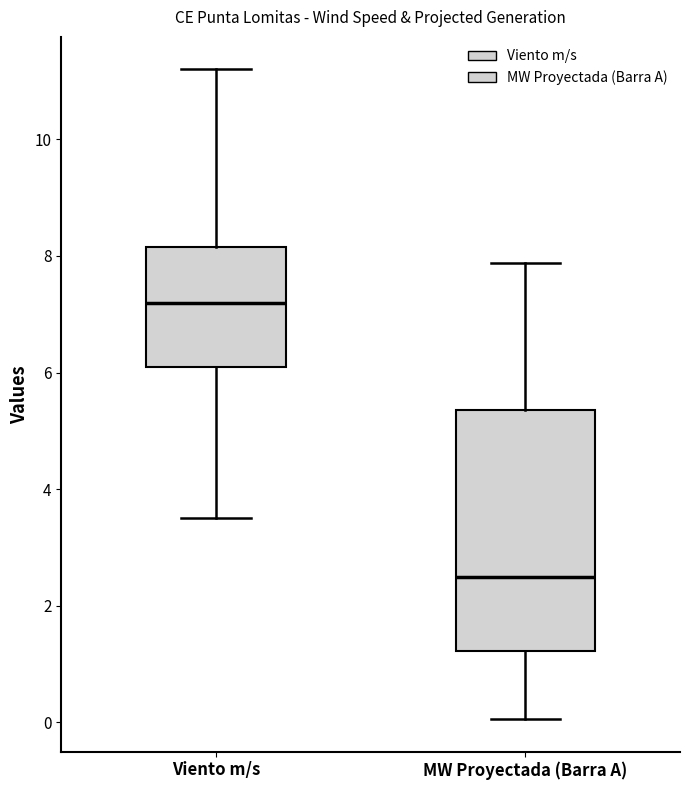

Where does the median line of the box for Viento m/s sit on the y-axis? The values are not printed on the chart, so give them approximately, as read against the axis.

7.2